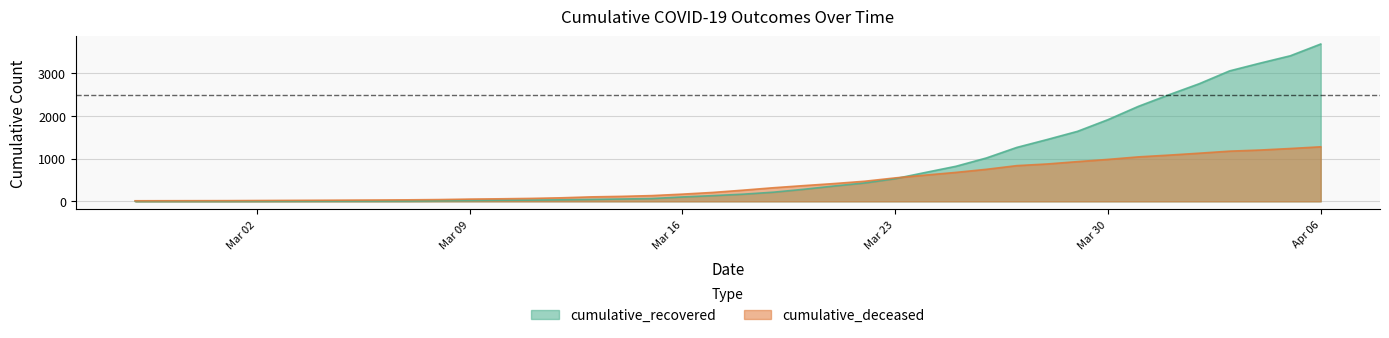

What is the difference between the cumulative_recovered values at 2020-03-04 and 2020-03-24?

670